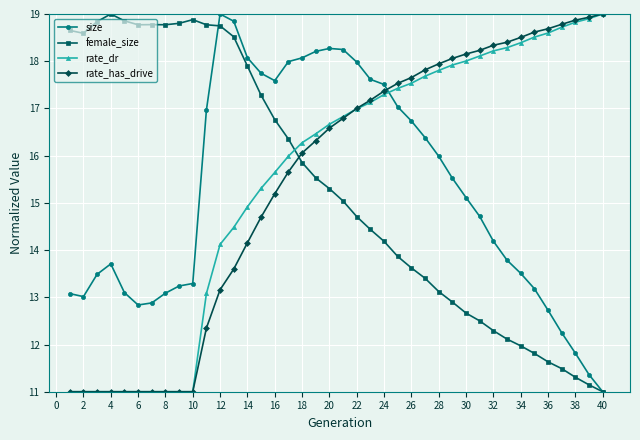

What is the value of the female_size point at the 9th from the left?

18.8